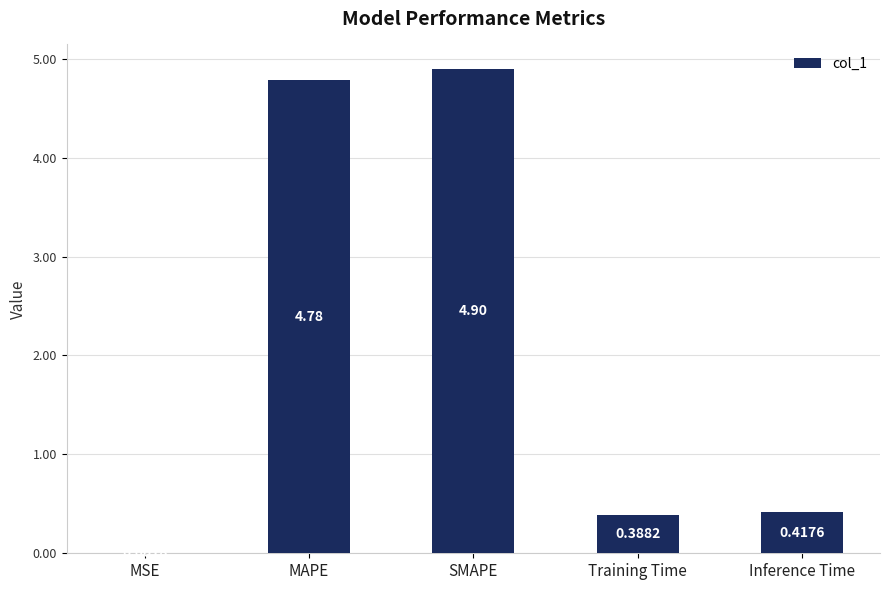

Where is the data nearest to the value 2?

Inference Time